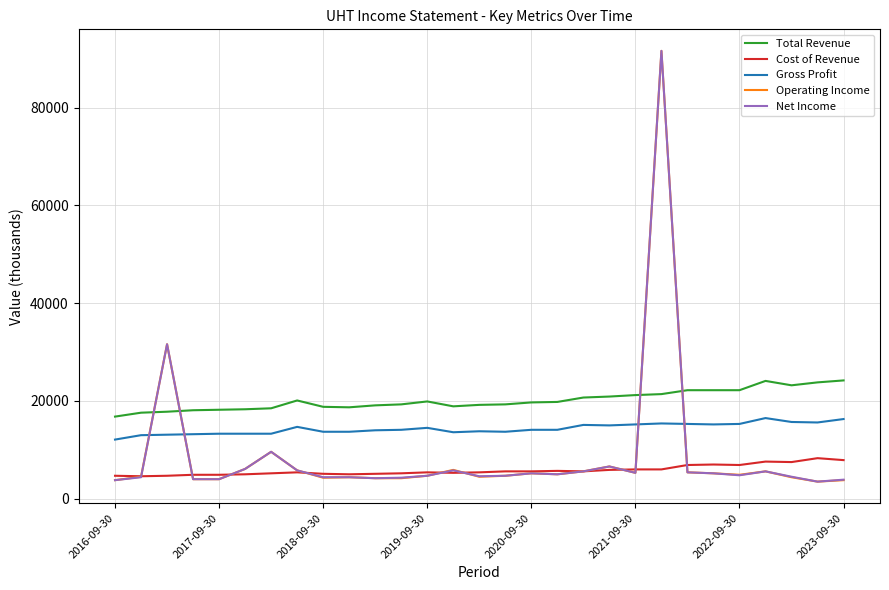

Which series has the largest total across all categories?

Total Revenue